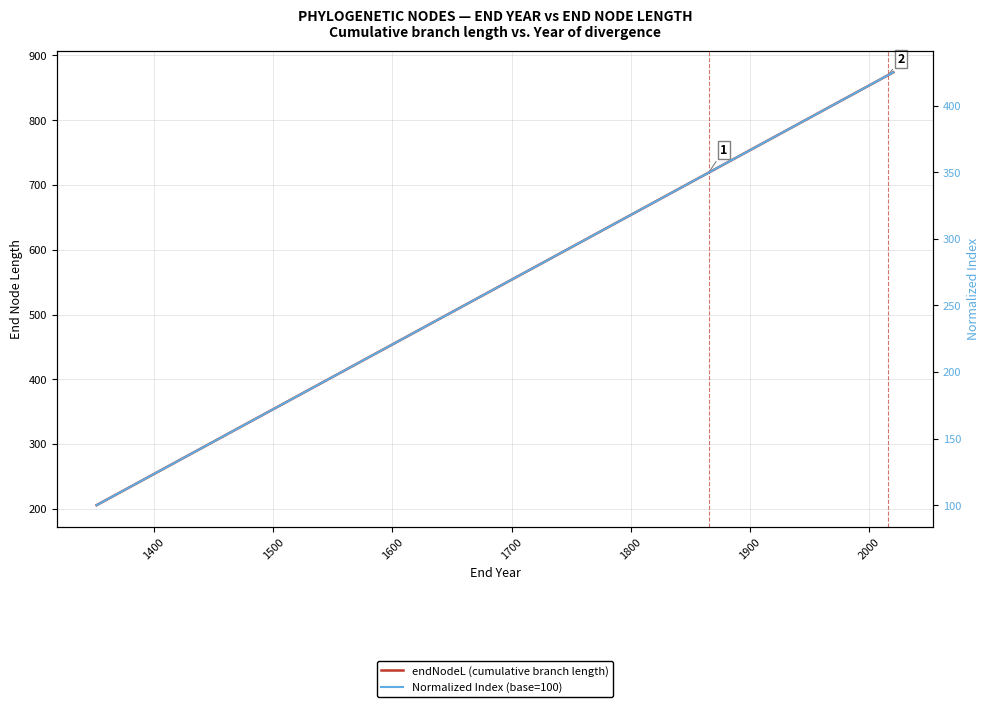

What is the difference between the maximum and minimum values in the Normalized Index (base=100) series?

325.0